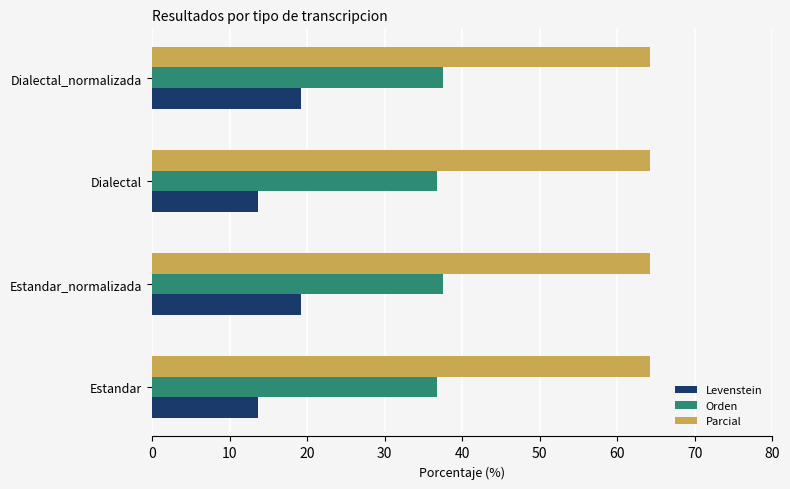

What is the difference between the highest and lowest values at Dialectal?

50.6